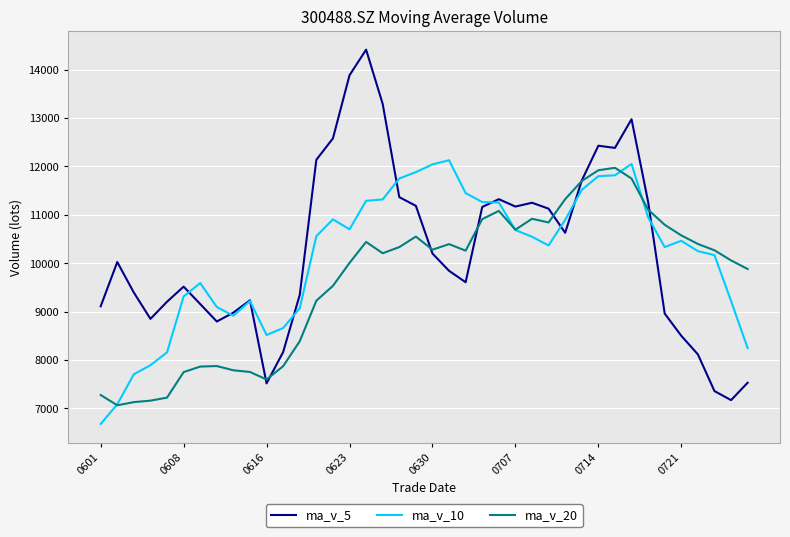

Which series has the largest range (max minus min)?

ma_v_5